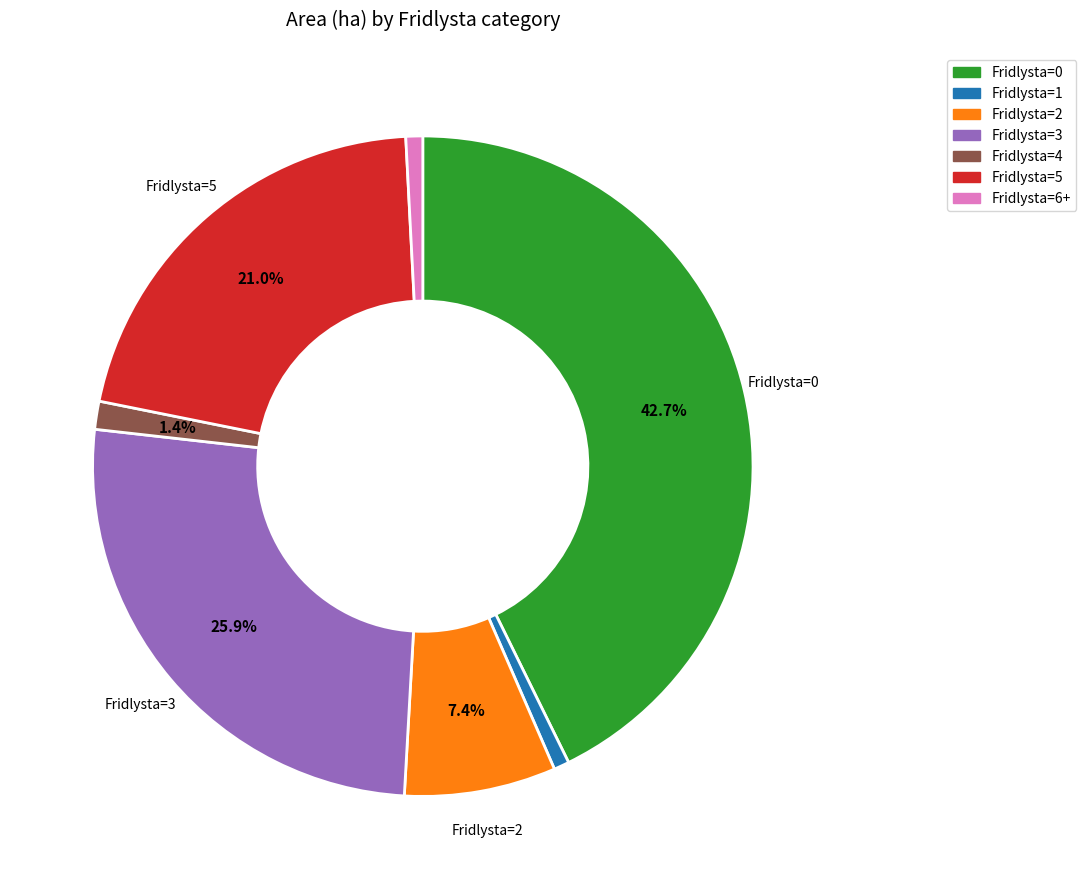

Which slice is the largest?

Fridlysta=0